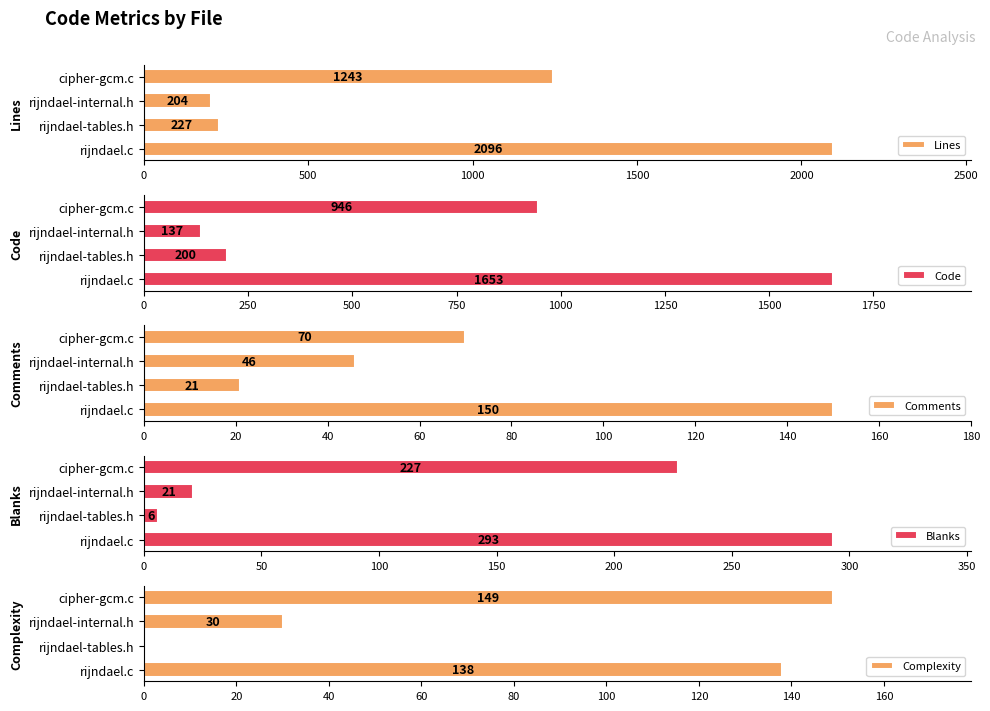

What is the total value across all series at 500?

454